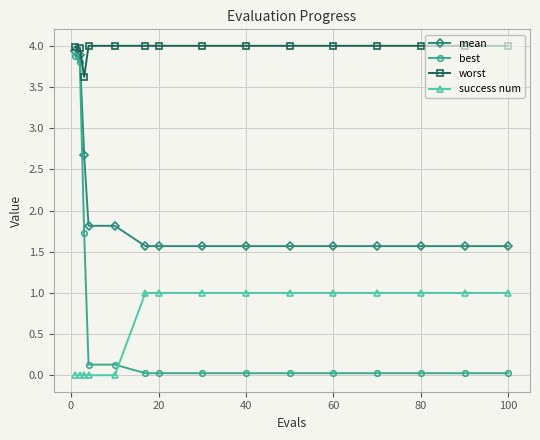

Which series has the widest spread of values?

best